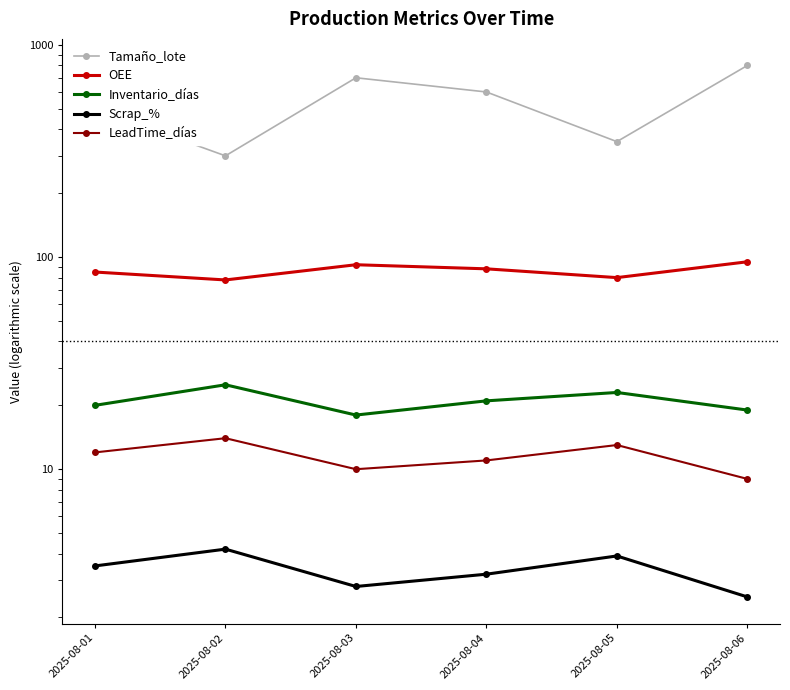

Which has a higher value, 2025-08-01 or 2025-08-02?

2025-08-01